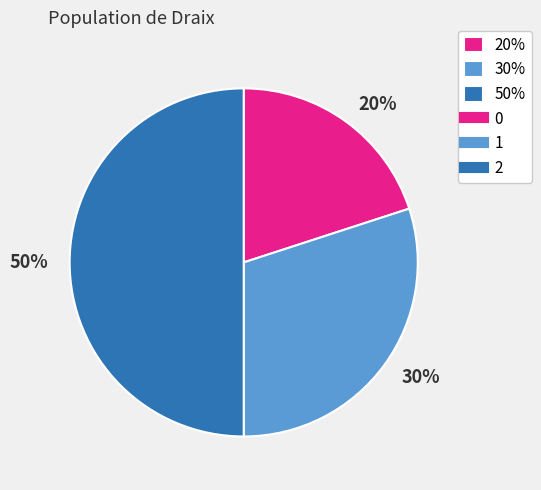

Between 50% and 30%, which is larger?

50%